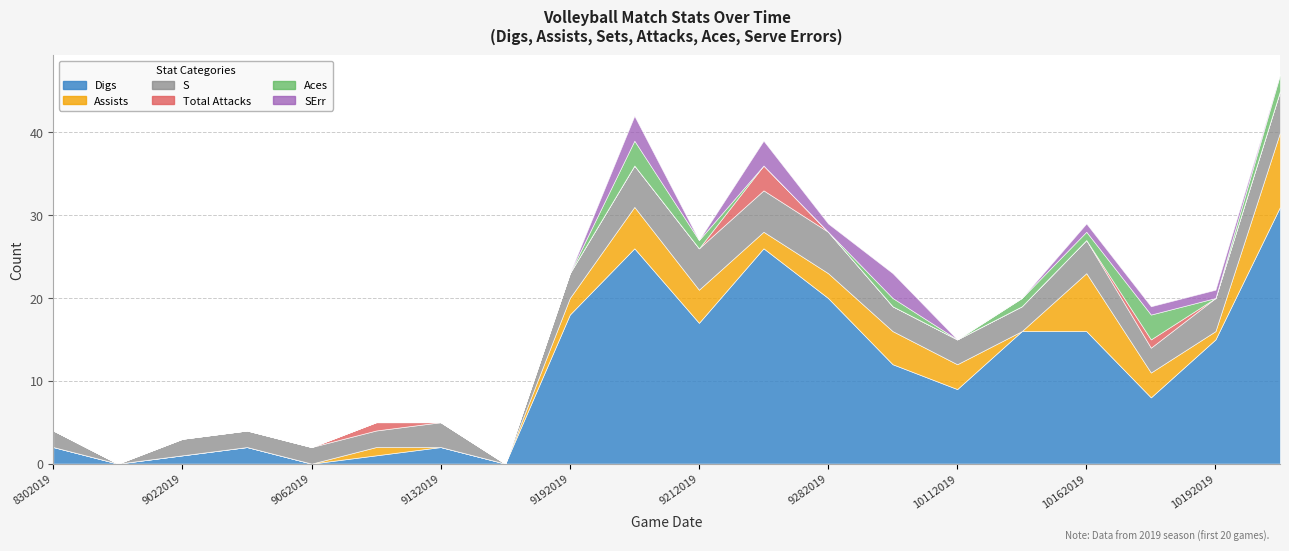

How many data points does each series have?

20